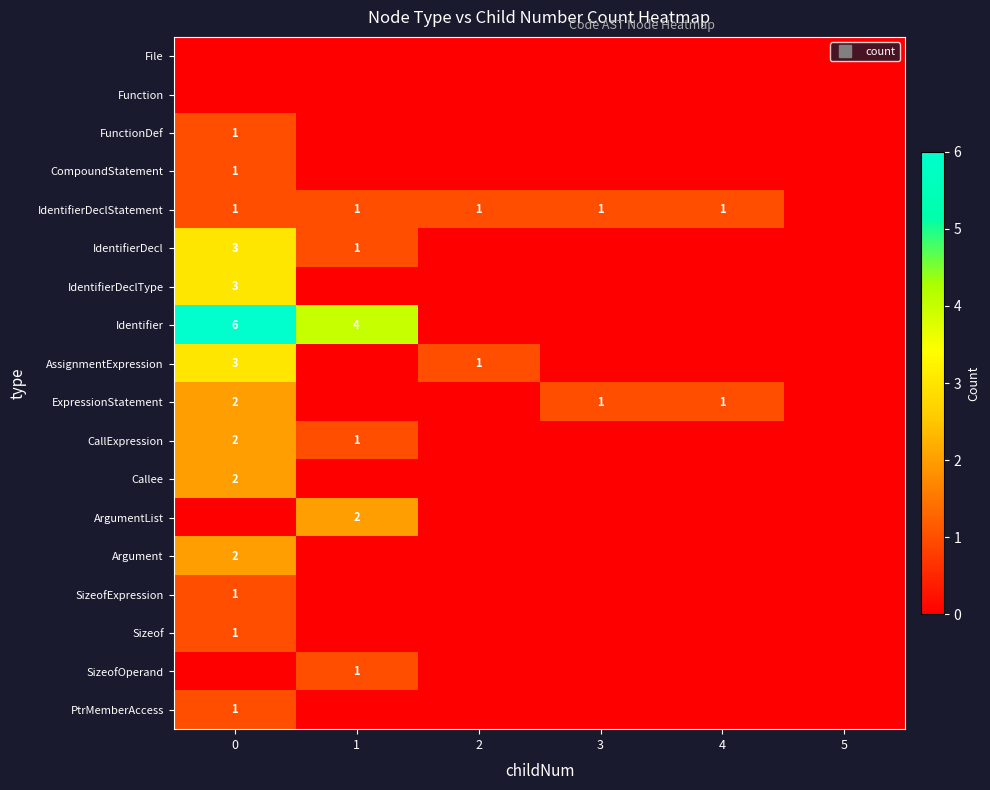

List the labels in order of CallExpression value, smallest first.

2, 3, 4, 5, 1, 0